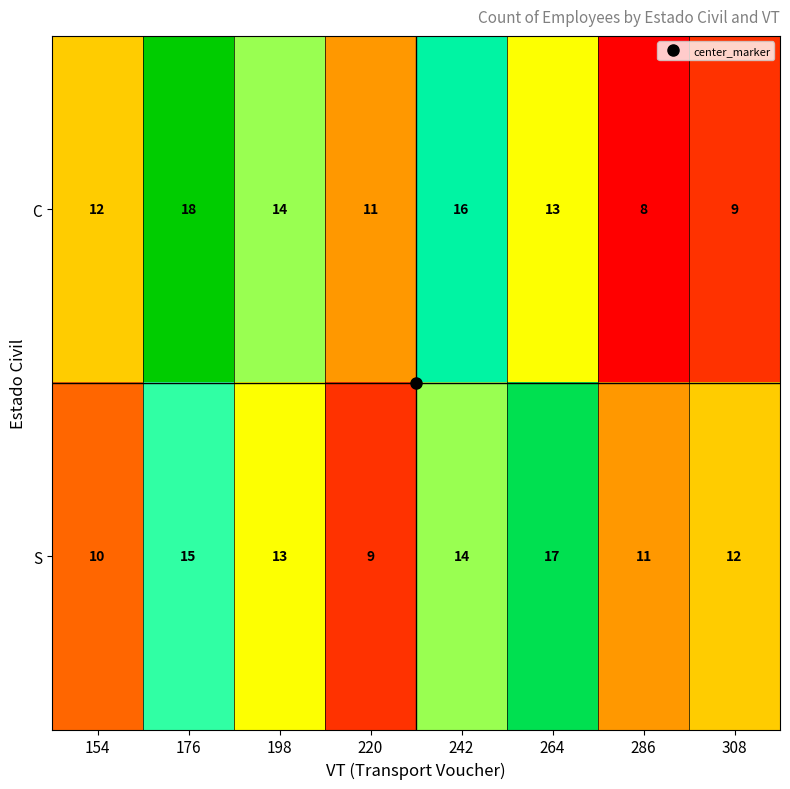

Where does the C series first go above 13?

176